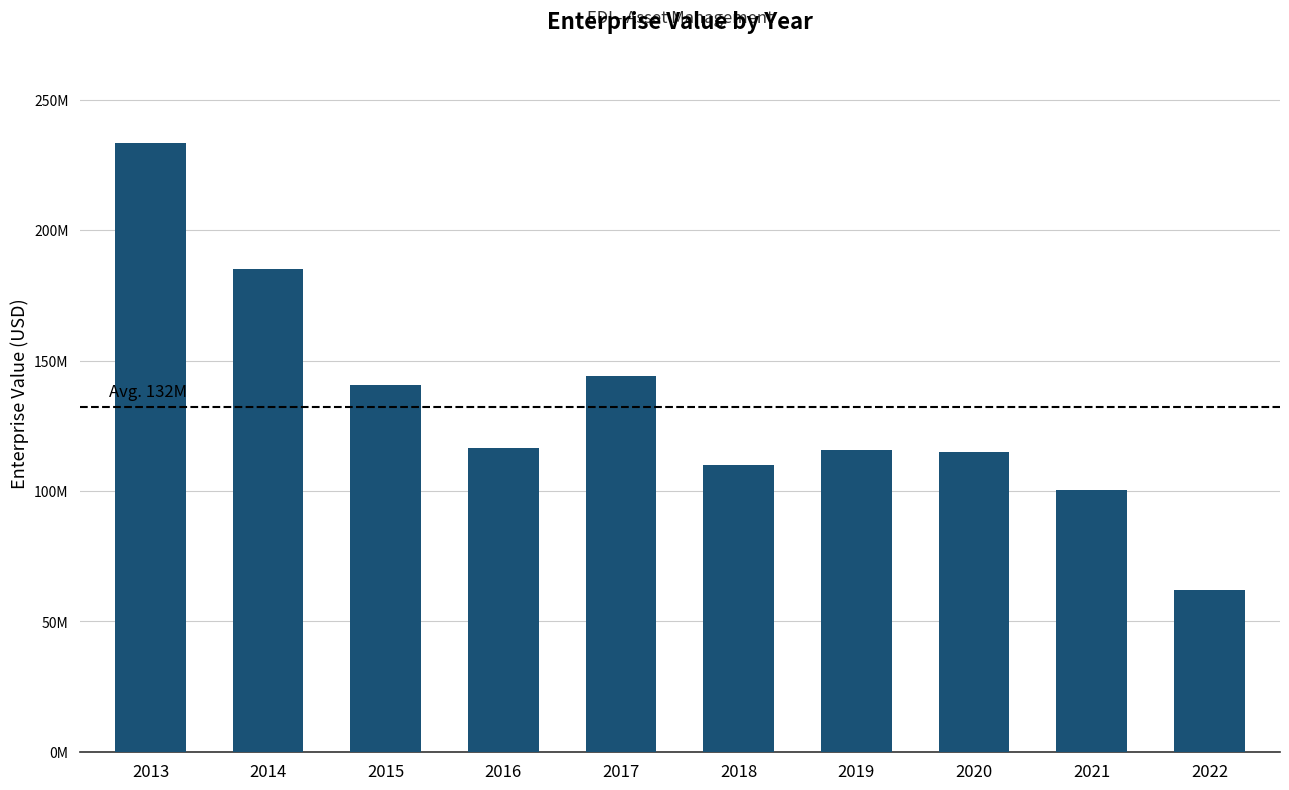

Does the chart contain stacked bars?

No